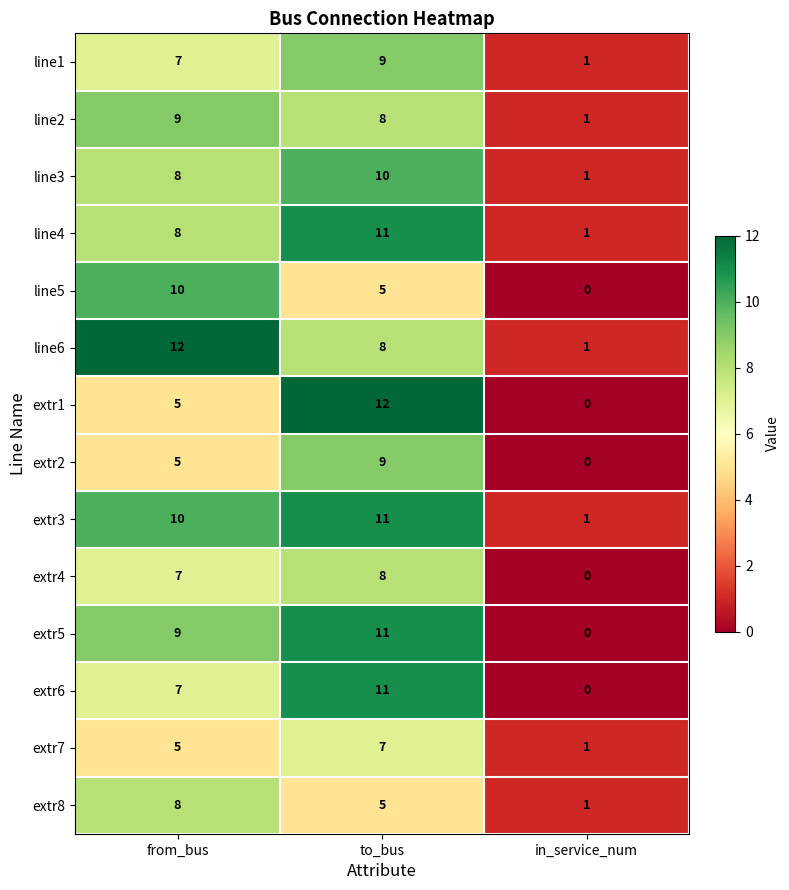

Count the number of categories in the chart.

3